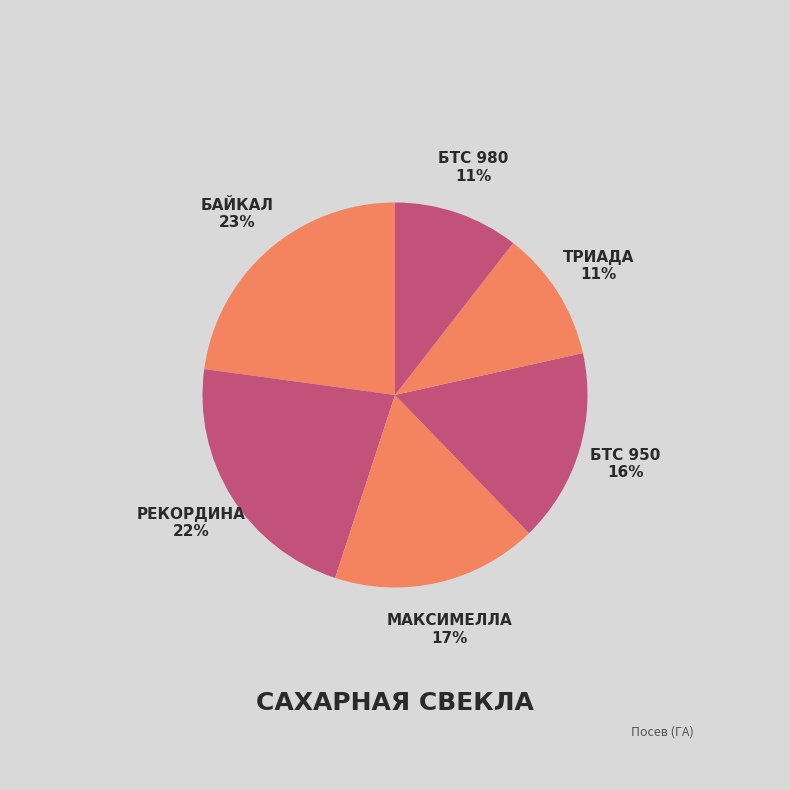

How many slices are in this pie chart?

6